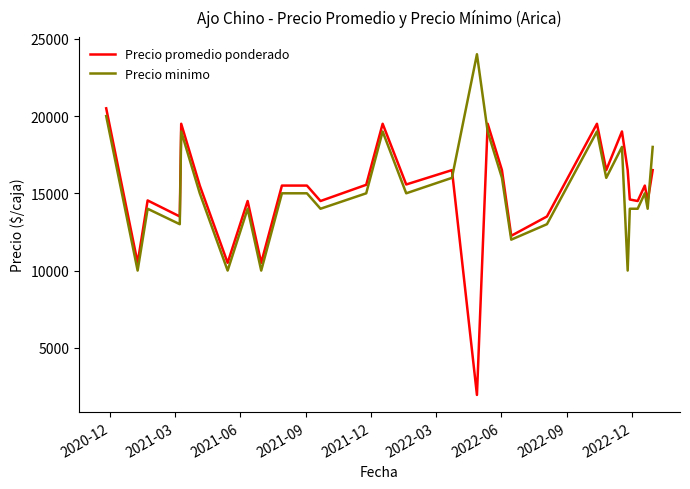

Rank the series by their maximum value, from lowest to highest.

Precio promedio ponderado, Precio minimo